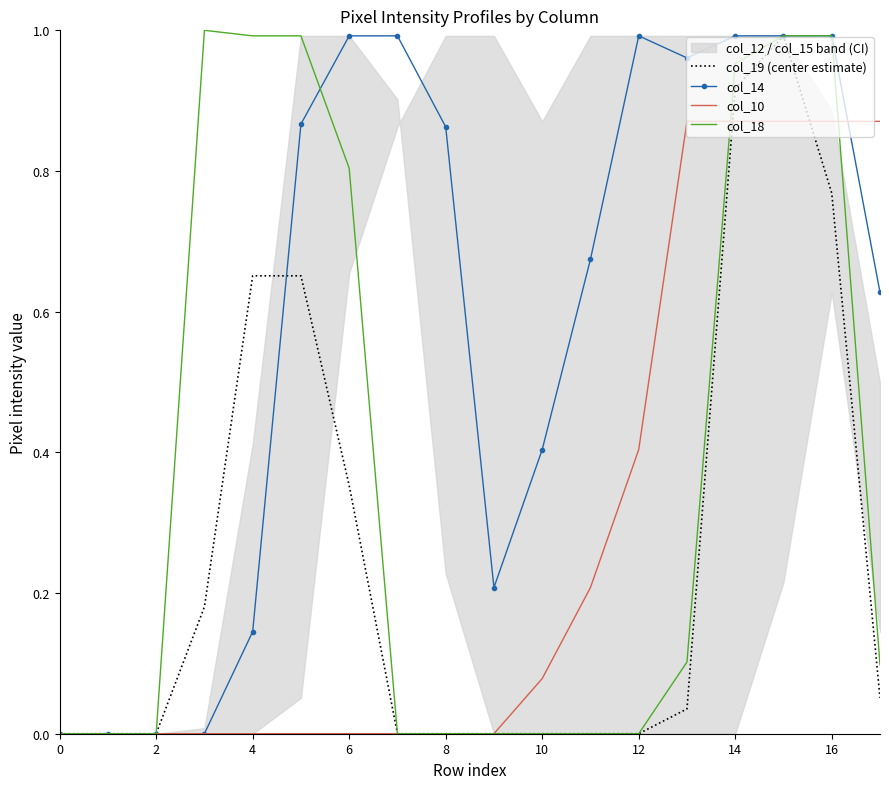

How many categories are shown in the chart?

18